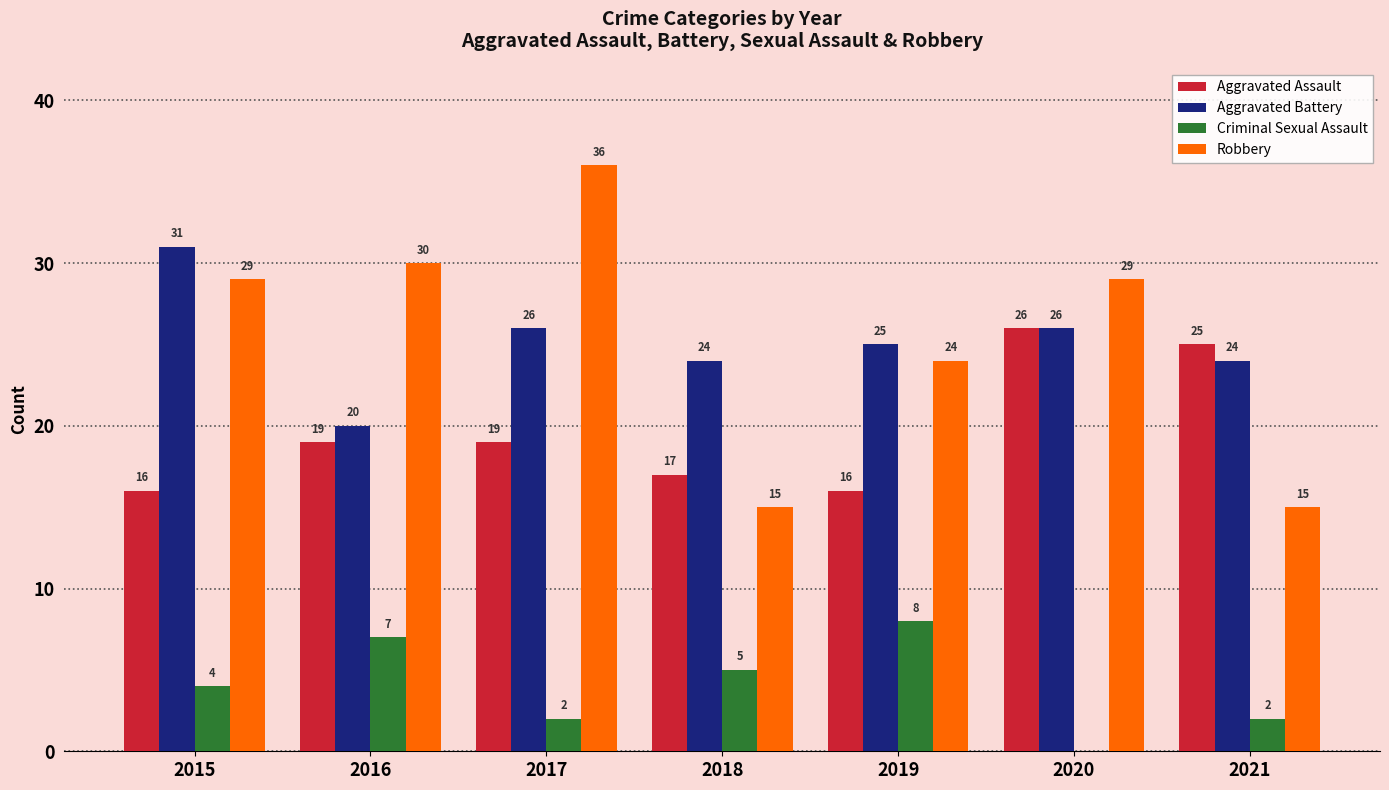

What is the difference between the Aggravated Battery values at 2015 and 2017?

5